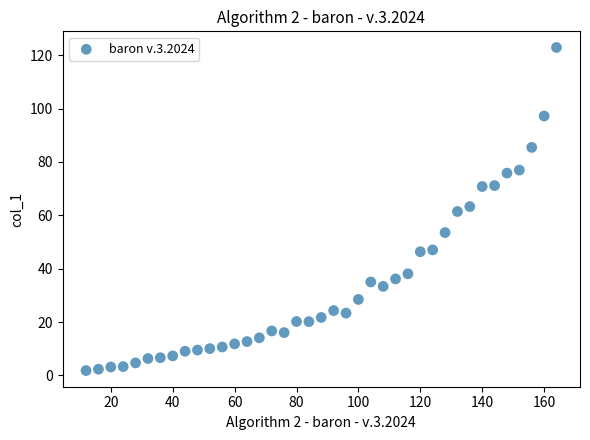

What is the range of Y values (max minus min)?

121.0